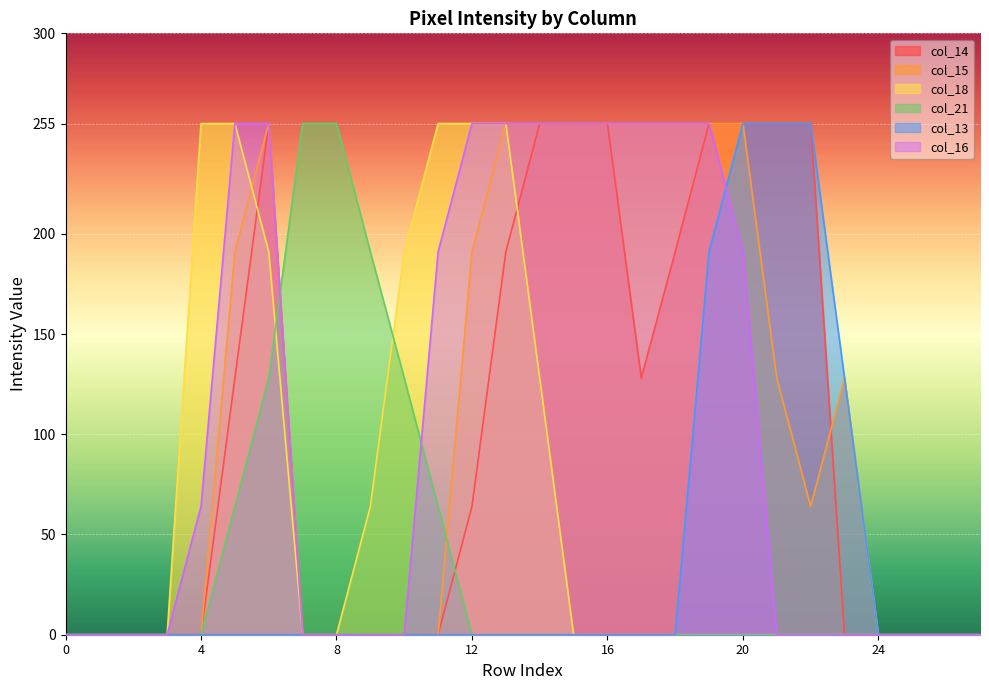

Count the col_14 values in the range 0 to 255.

28